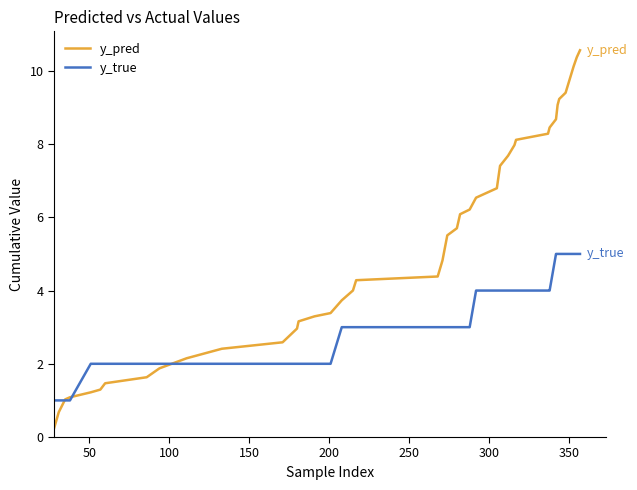

Rank the series by their average value, from highest to lowest.

y_pred, y_true